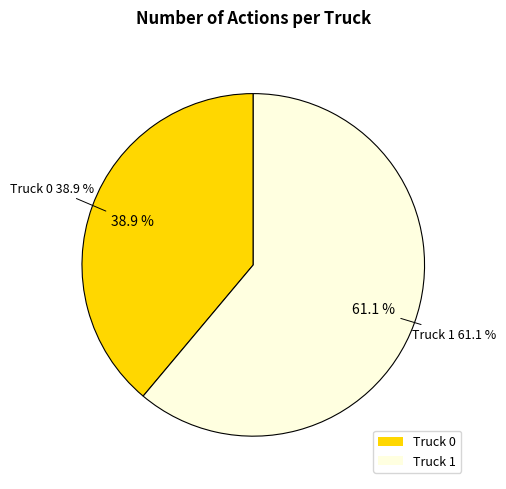

To the nearest percent, what percentage of the pie is Truck 0?

39%